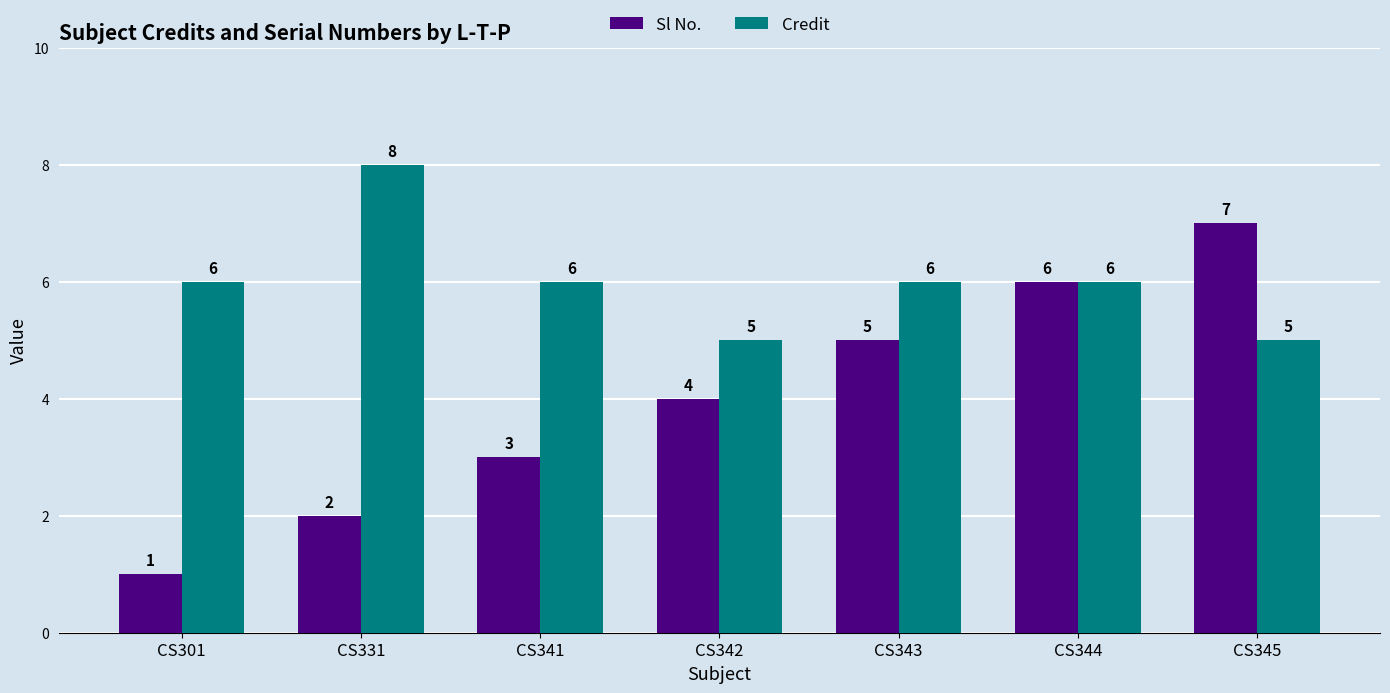

Rank the series at CS342 from lowest to highest value.

Sl No., Credit